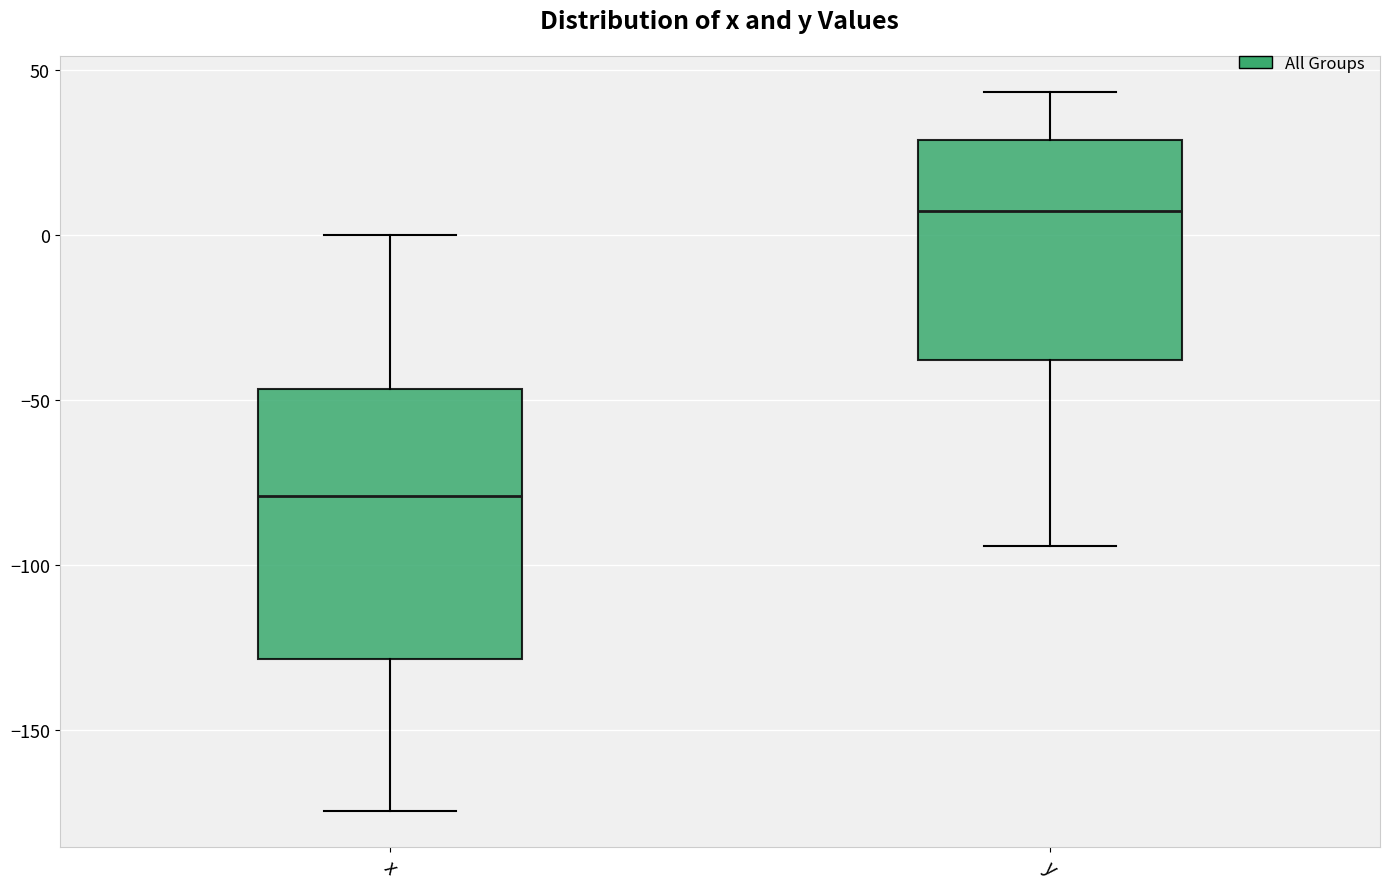

Which box's median line is the lowest?

x